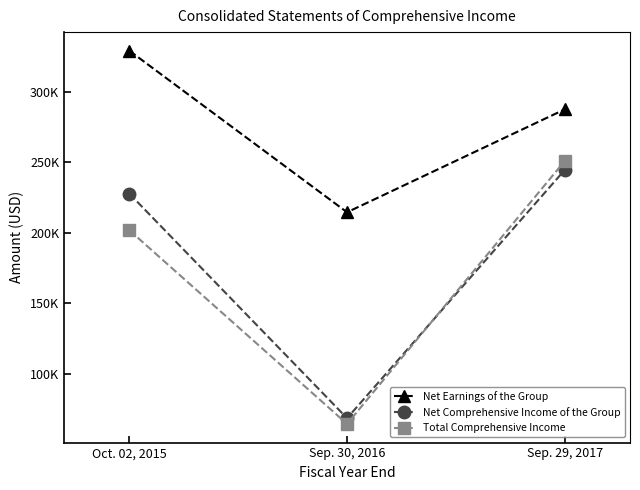

Which has a higher value, Sep. 30, 2016 or Sep. 29, 2017?

Sep. 29, 2017